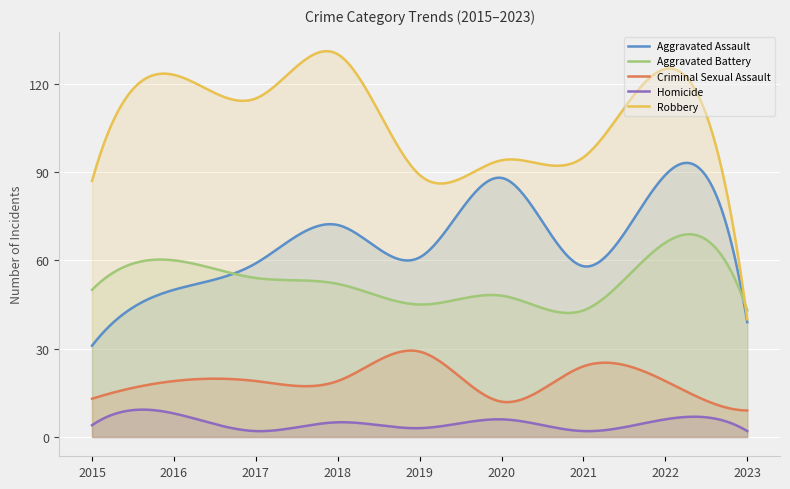

What is the sum of all Criminal Sexual Assault values?

5719.8